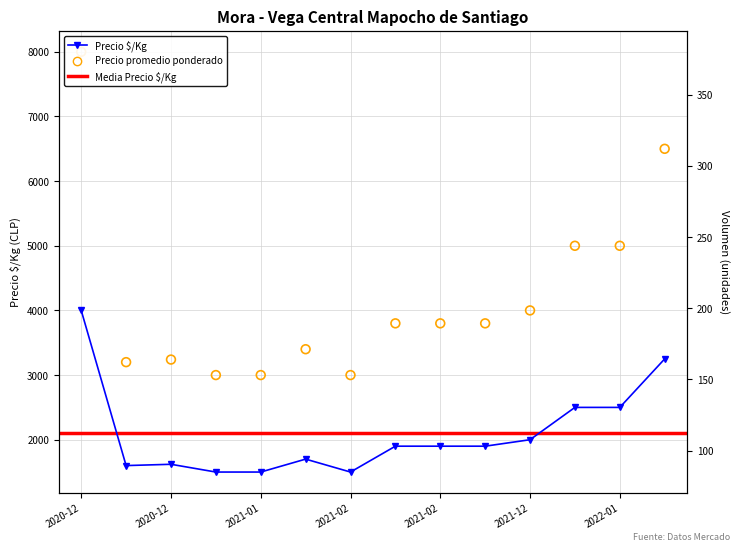

Which series has the largest total across all categories?

Precio promedio ponderado